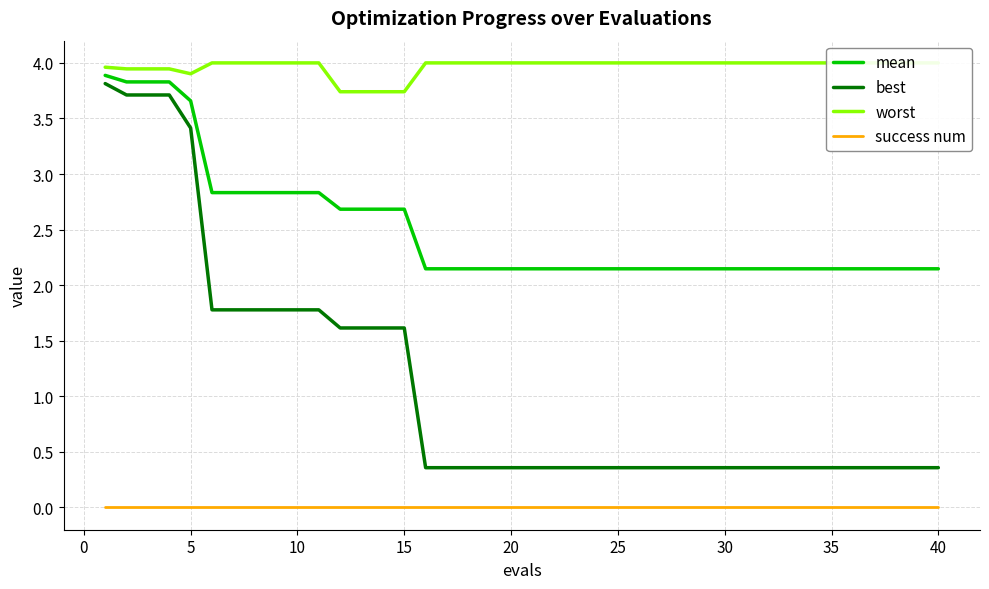

True or false: mean has a value of 2.7 at 15.

True